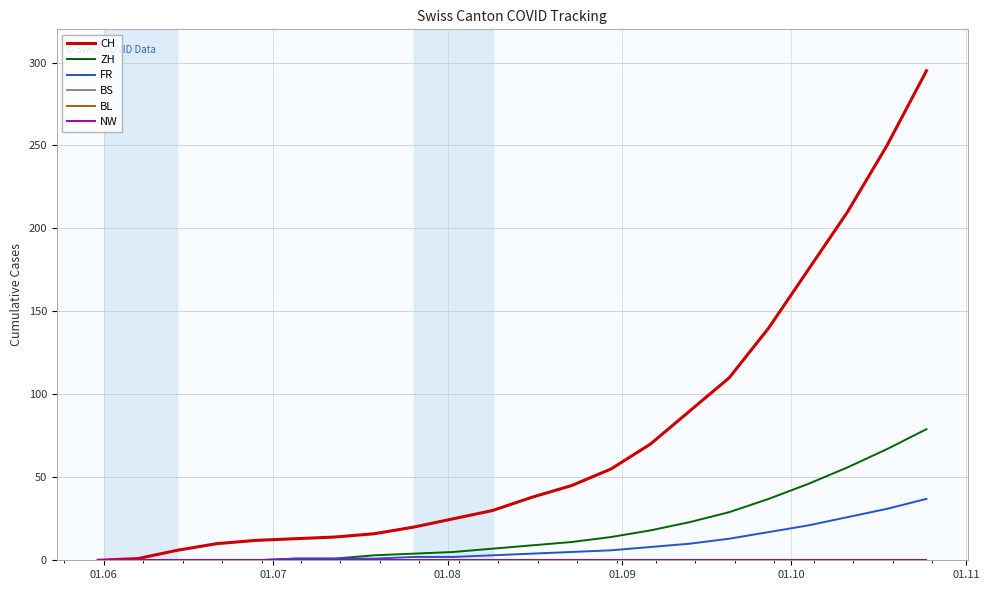

Does the chart display data point markers on the line(s)?

No